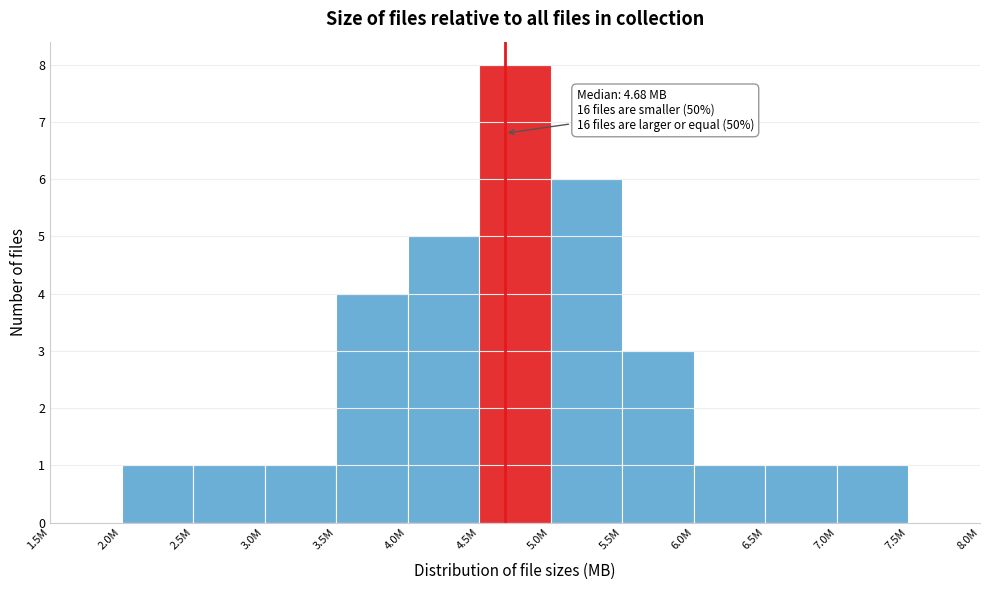

Reading left to right, list all the values displayed in this chart.

1.5M=0	2.0M=1	2.5M=1	3.0M=1	3.5M=4	4.0M=5	4.5M=8	5.0M=6	5.5M=3	6.0M=1	6.5M=1	7.0M=1	7.5M=0